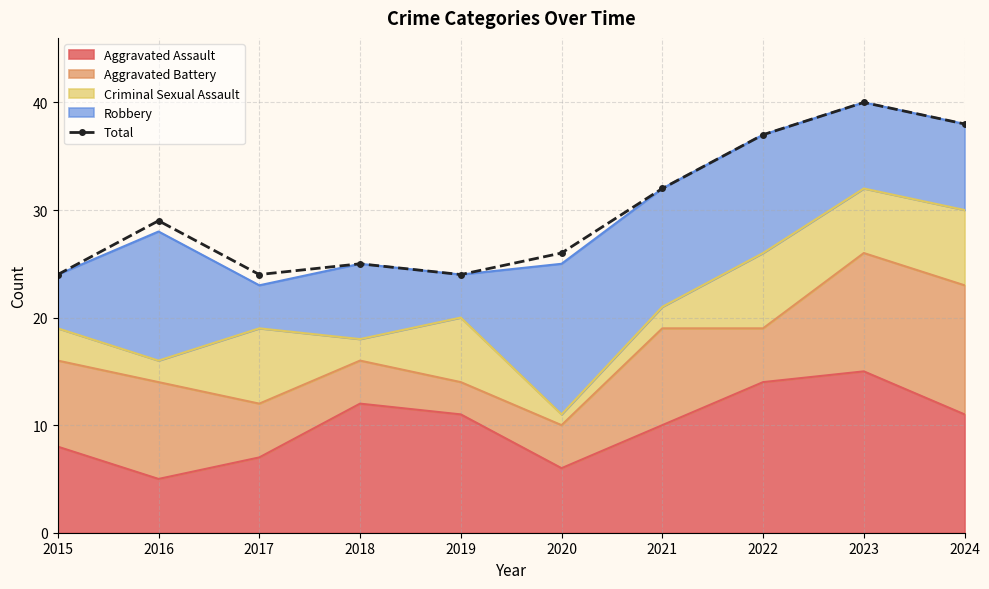

What is the value of the 8th point from the left?

37